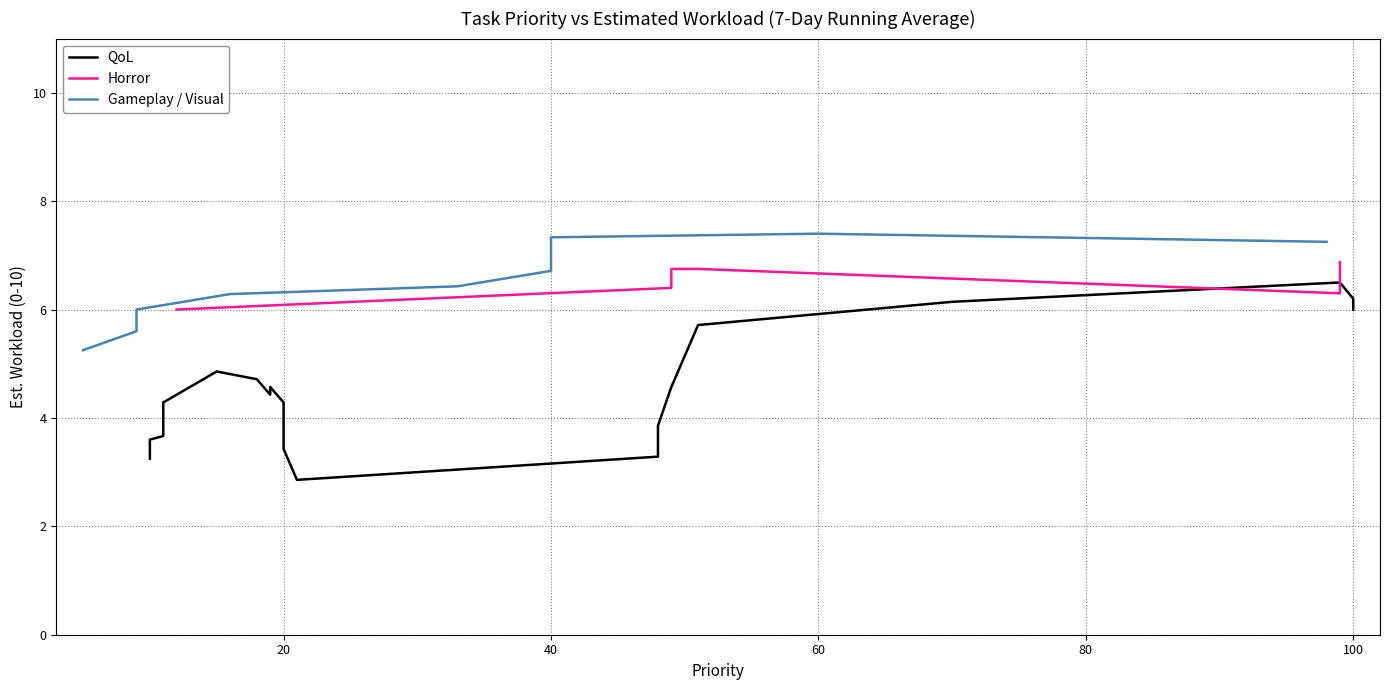

The chart shows a value of 4.2 at 50. True or false?

False